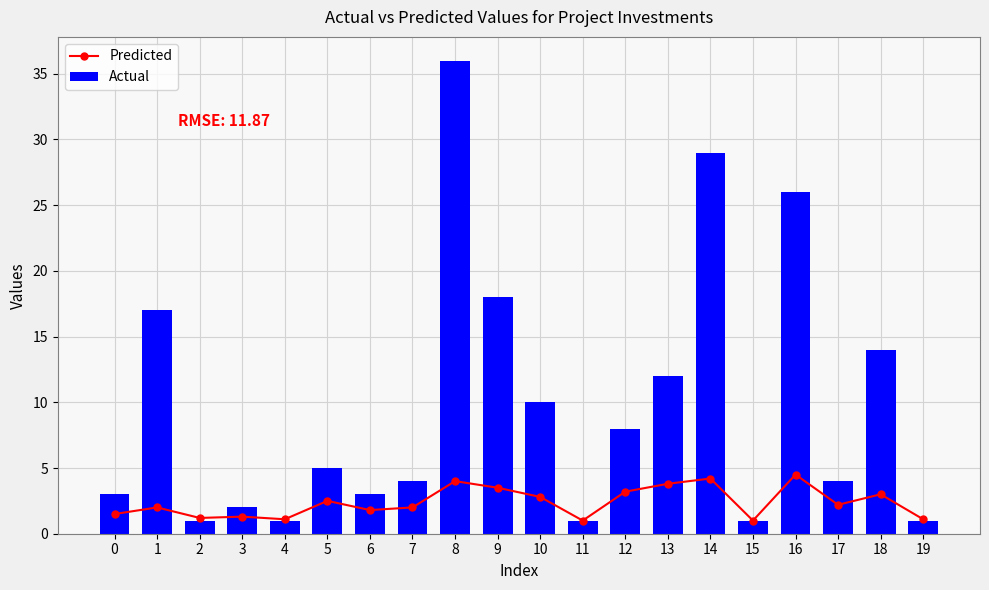

Is the value of Actual at 19 greater than the value of Predicted at 12?

No